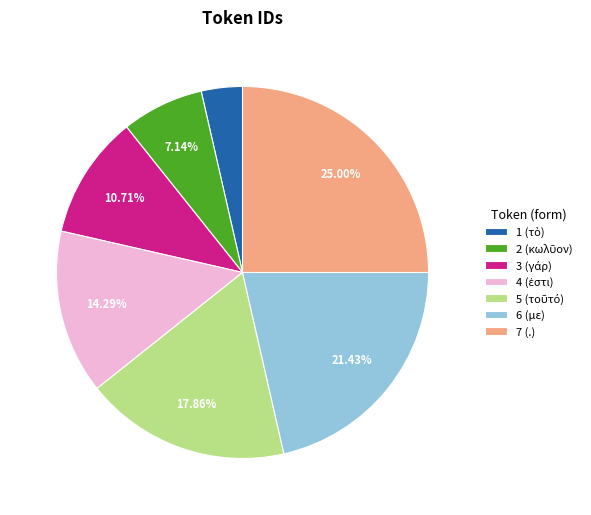

Which slice is the largest?

7 (.)